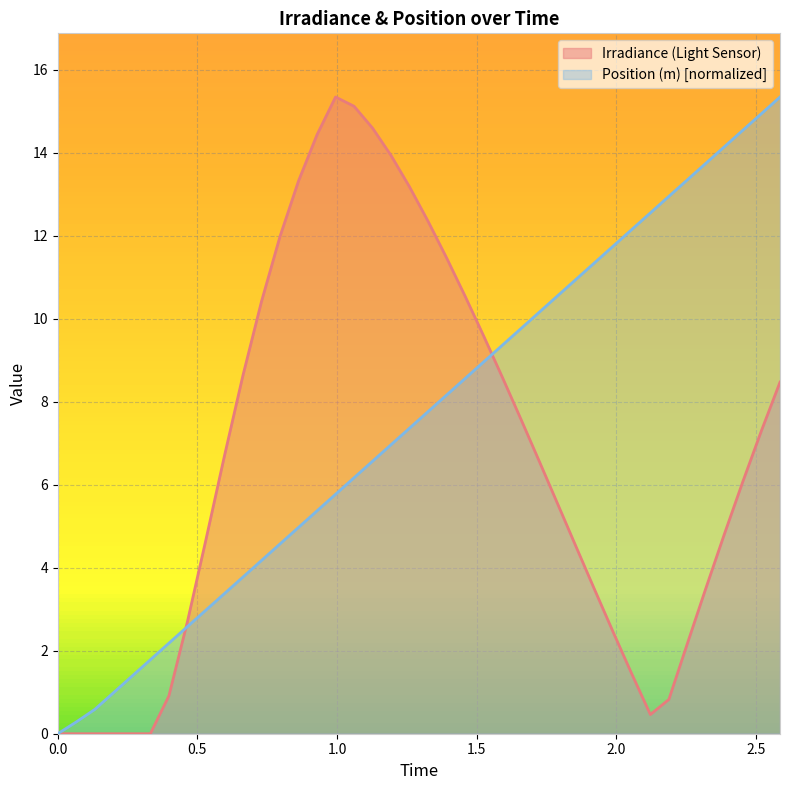

True or false: Position (m) and Irradiance (Light Sensor) cross at least once.

True